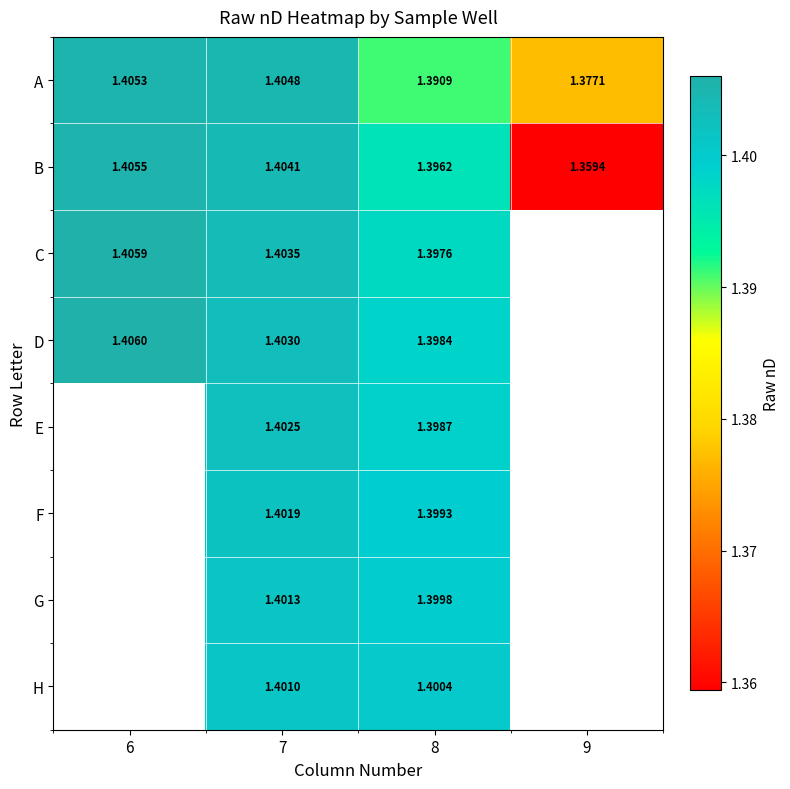

The B series shows 1.4 at 9. True or false?

True